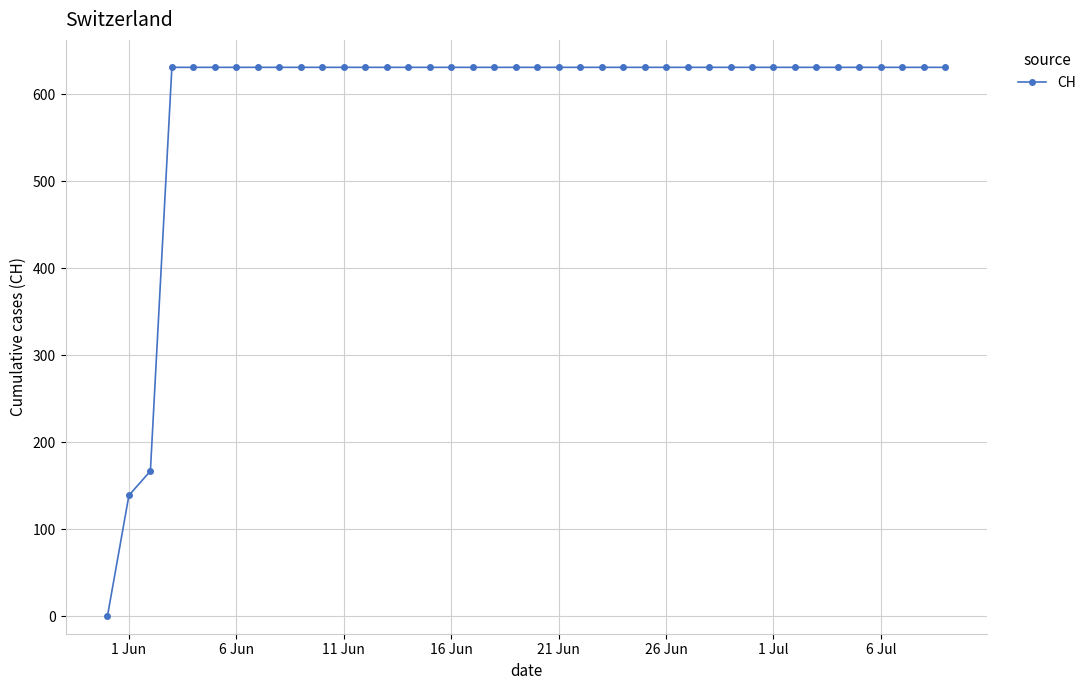

What is the value of the 24th point from the left?

631